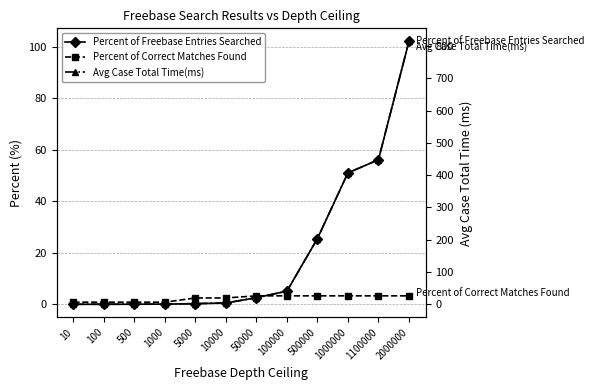

At which label does Percent of Correct Matches Found reach its peak?

50000